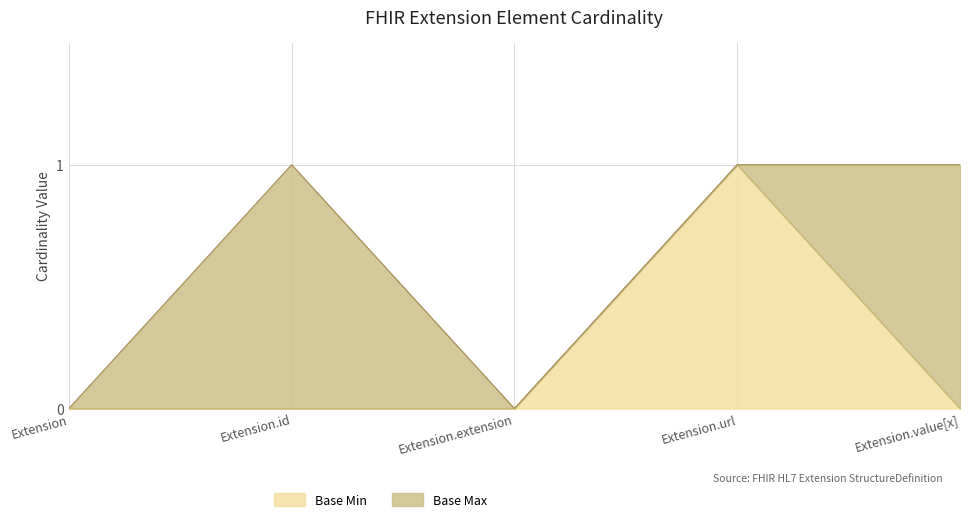

Is it true that Base Min equals 0 at Extension.id?

True